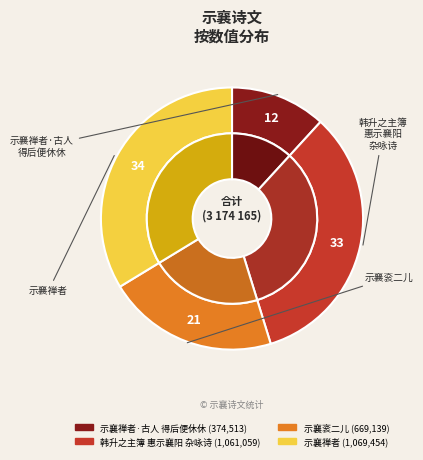

Does any single category account for the majority?

No